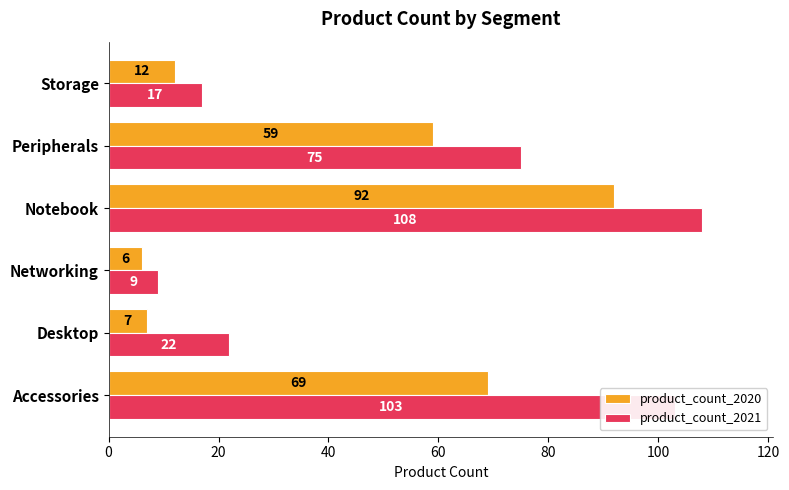

What is the difference between the highest and lowest values at Notebook?

16